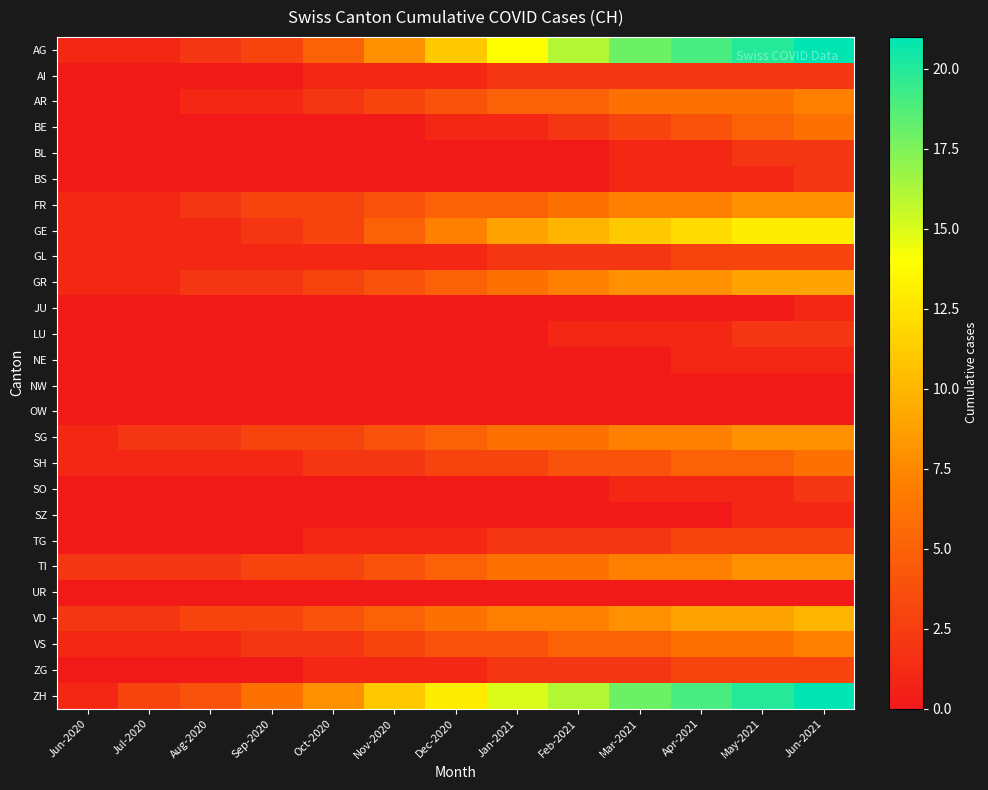

At how many categories does at least one series exceed 11?

7